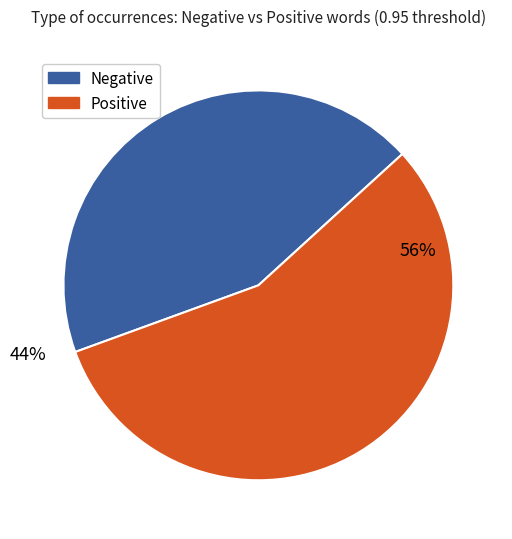

To the nearest percent, what is the difference between the largest and smallest slice percentages?

12%